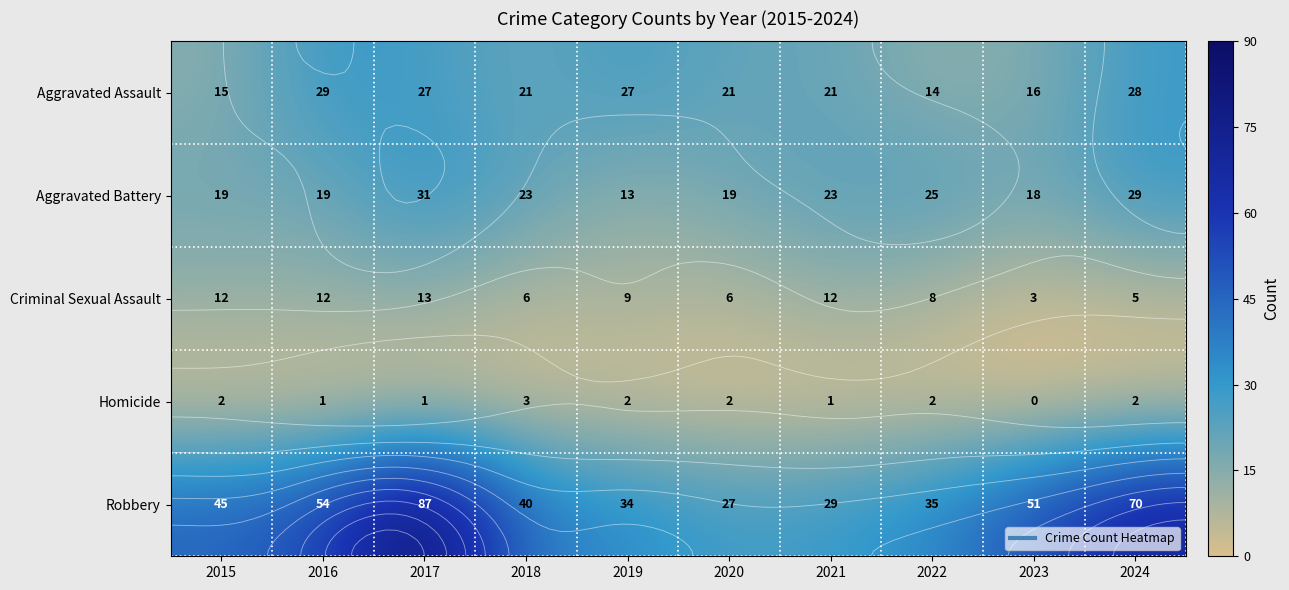

What is the spread (max minus min) of values at 2024?

68